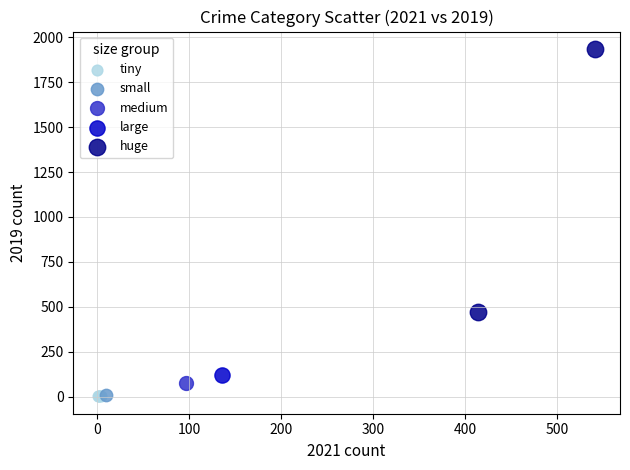

What are all the series names shown in the legend?

tiny, small, medium, large, huge